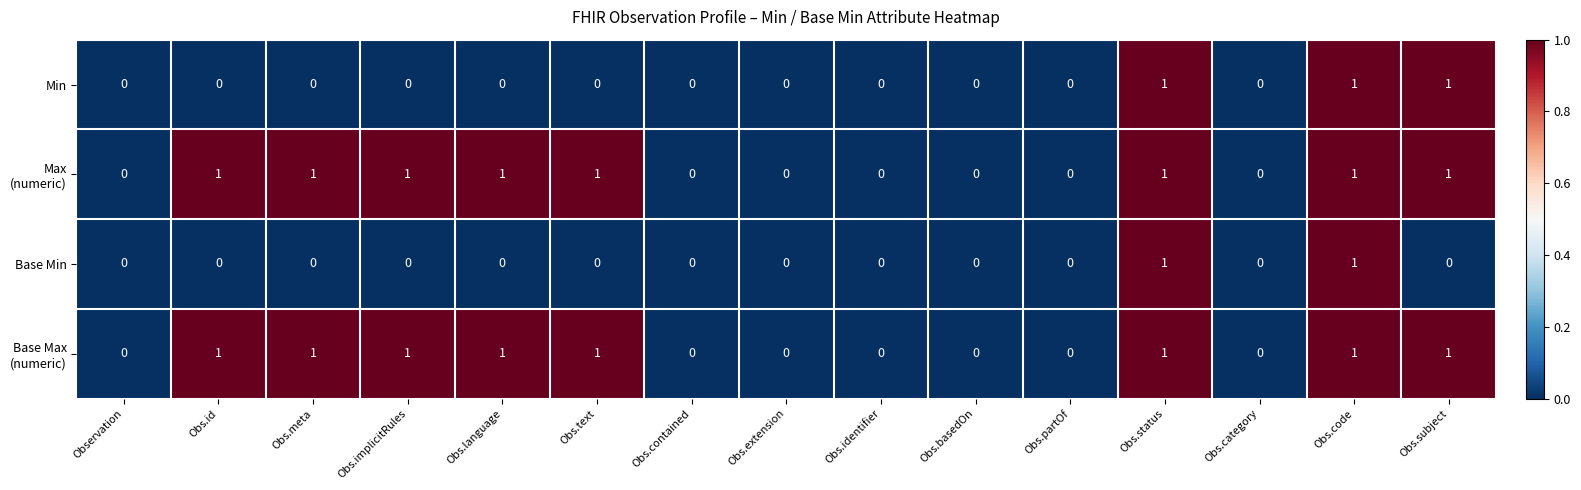

The value of Min at Obs.contained is -1. True or false?

False